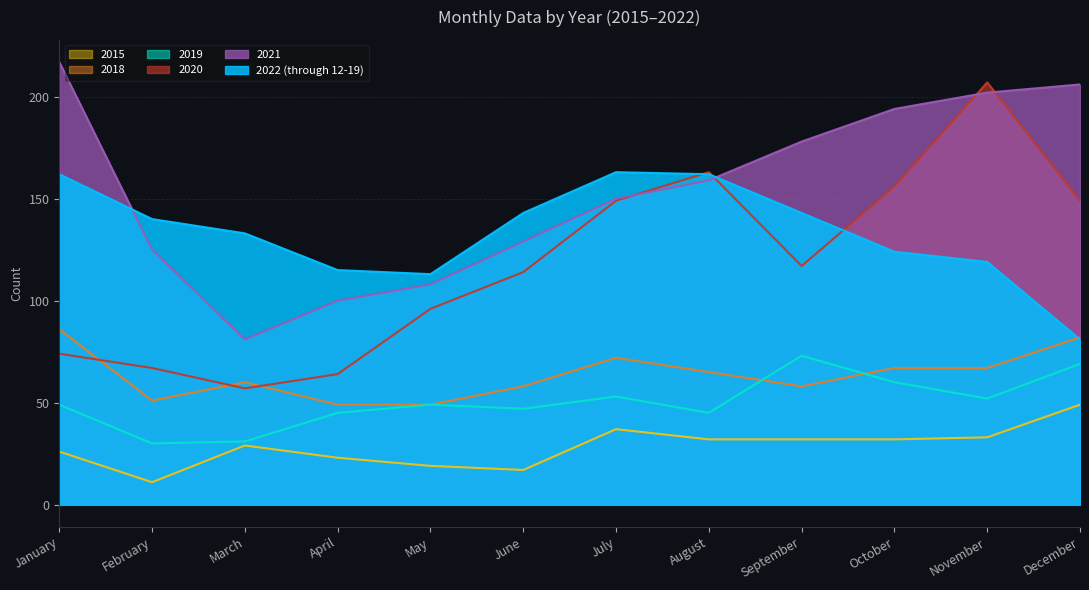

What is the value of the 2022 (through 12-19) point at the 7th from the left?

163